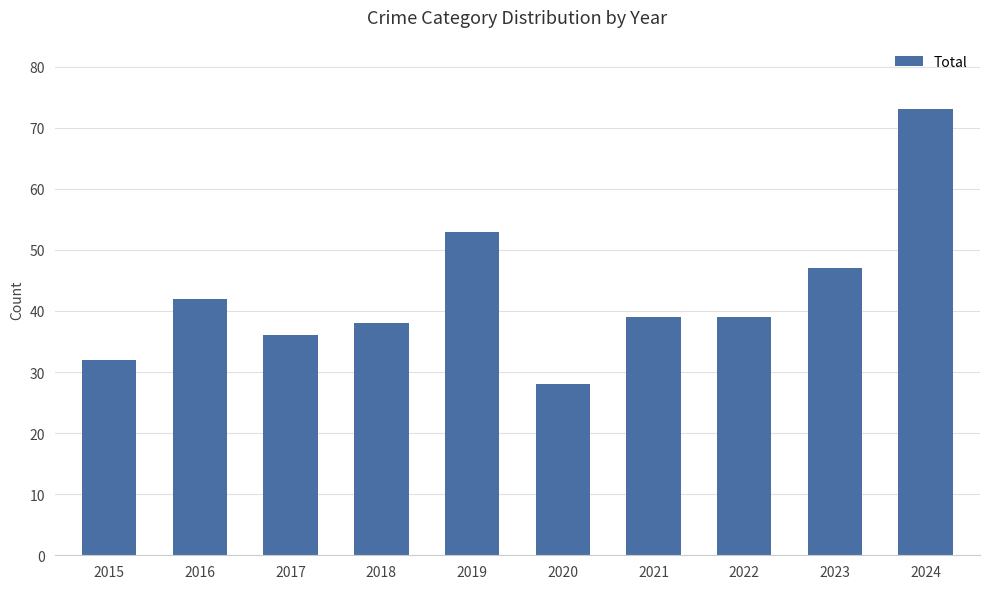

Between 2017 and 2016, which is larger?

2016